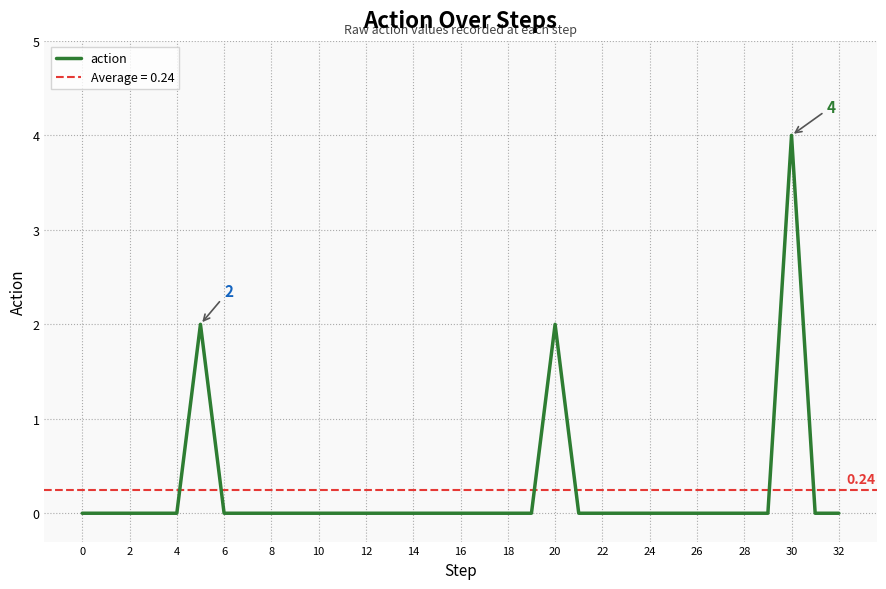

How many points are higher than both their immediate neighbors (excluding endpoints)?

3